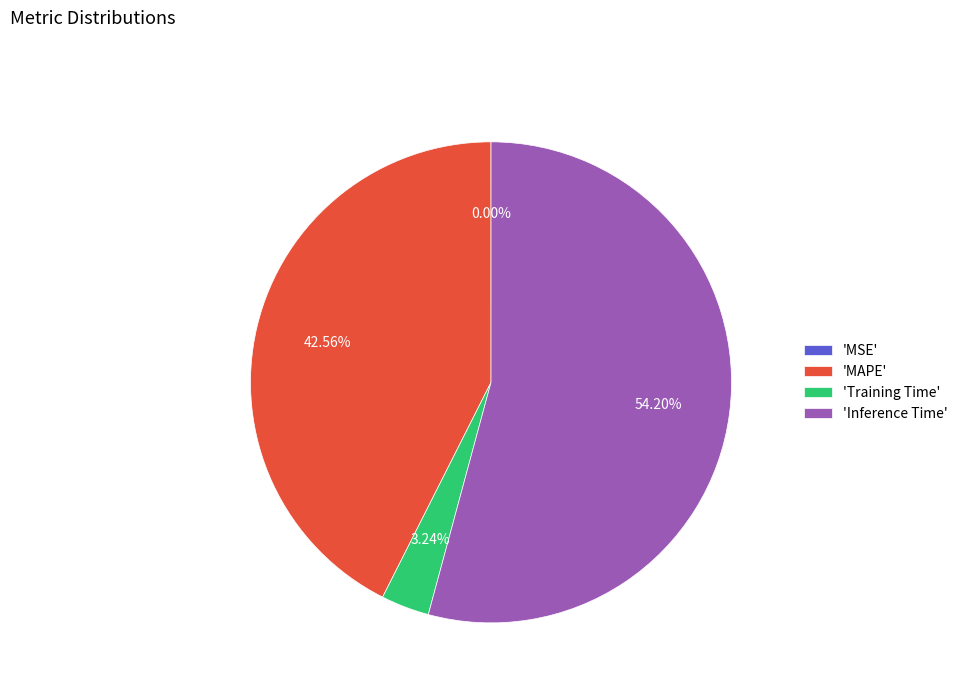

What is the largest slice in the pie chart?

'Inference Time'